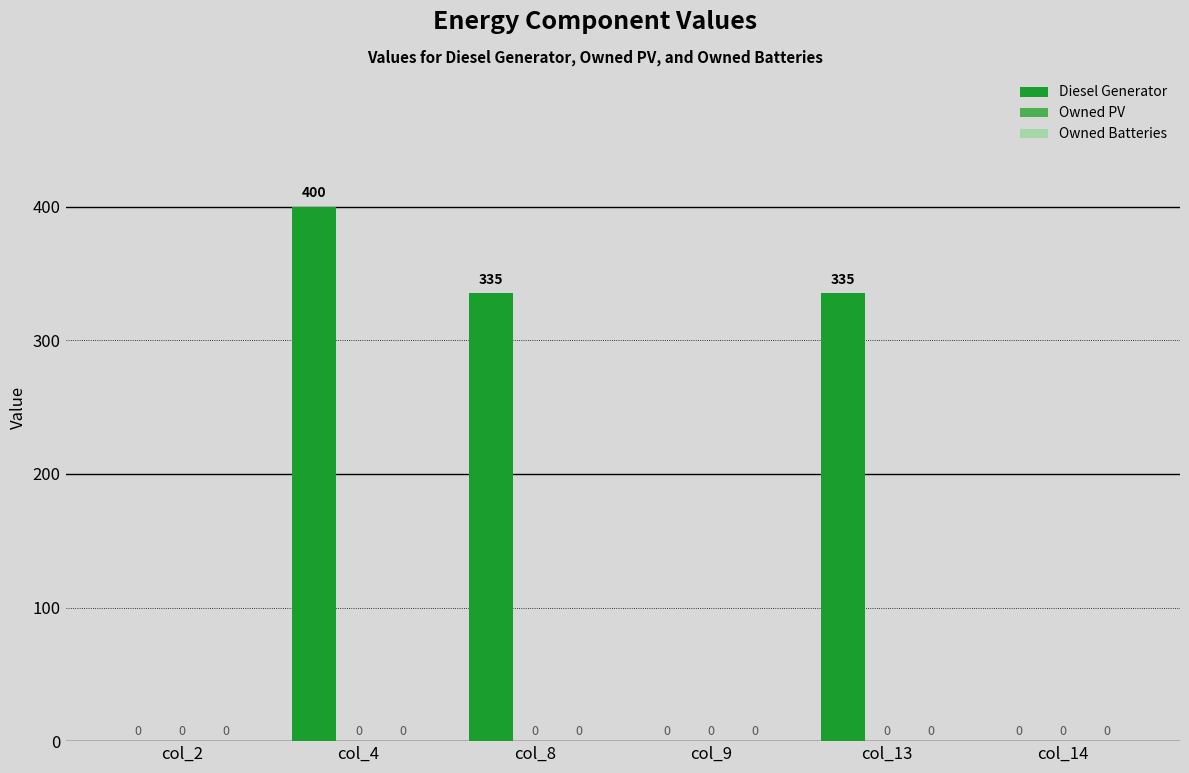

Which category has the highest value across all series?

col_4